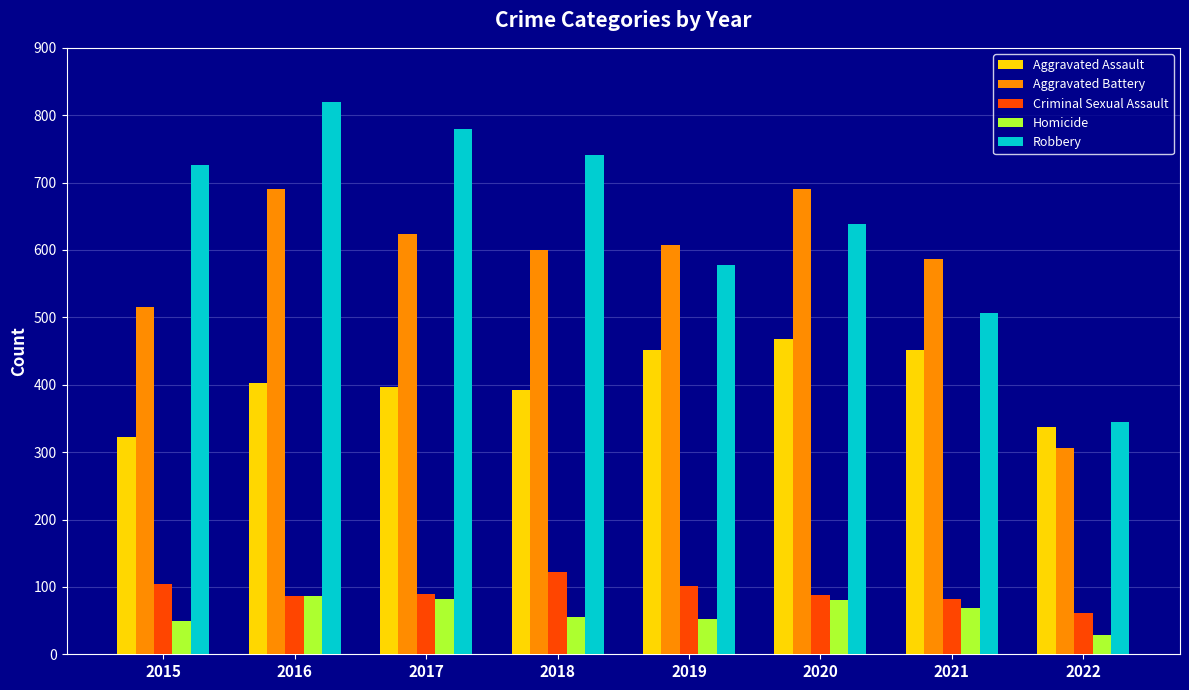

How many values in the Criminal Sexual Assault series are below 90?

4